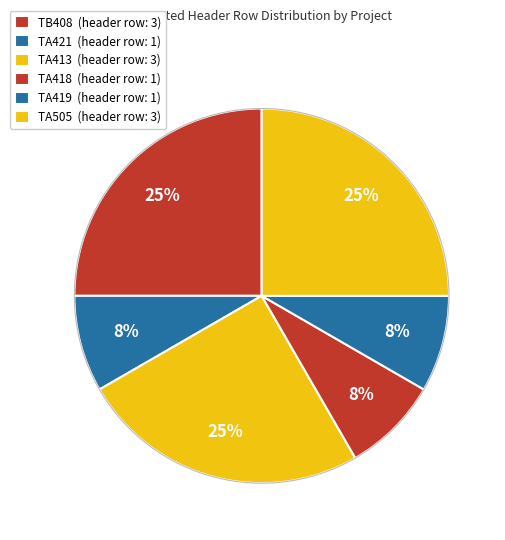

What is the largest slice in the pie chart?

TB408